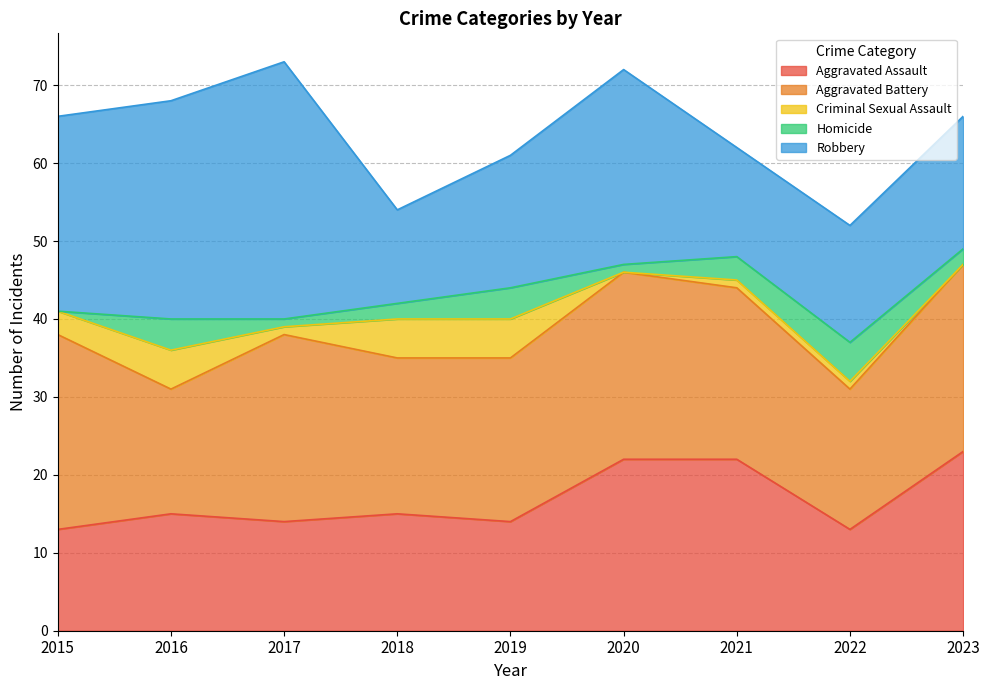

Which category has the highest value in the Homicide series?

2022